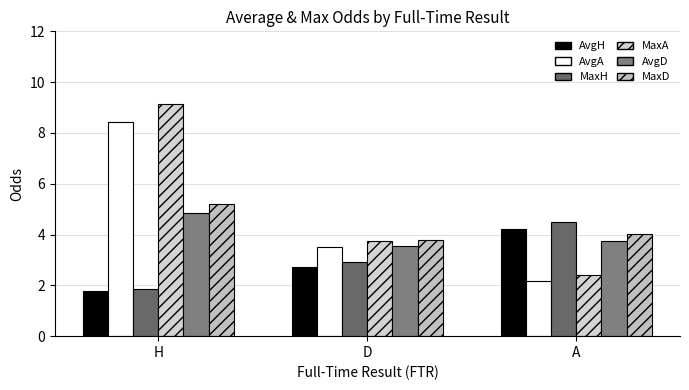

List the labels in order of MaxH value, smallest first.

H, D, A